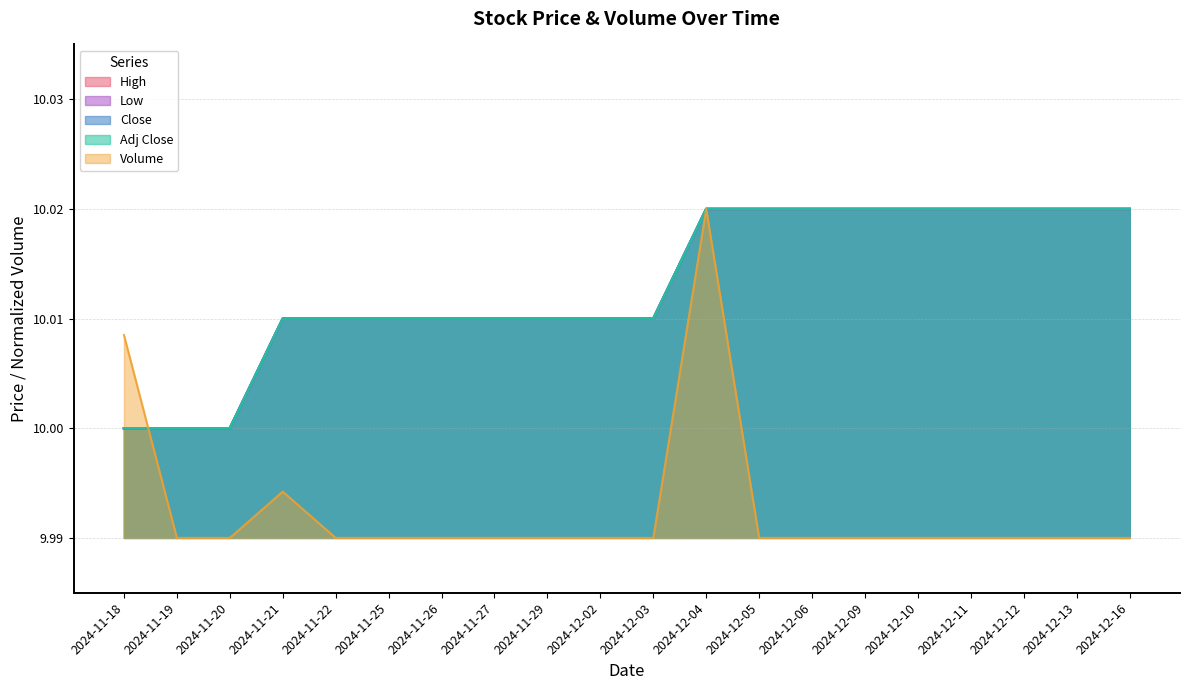

True or false: Volume and Low cross at least once.

True